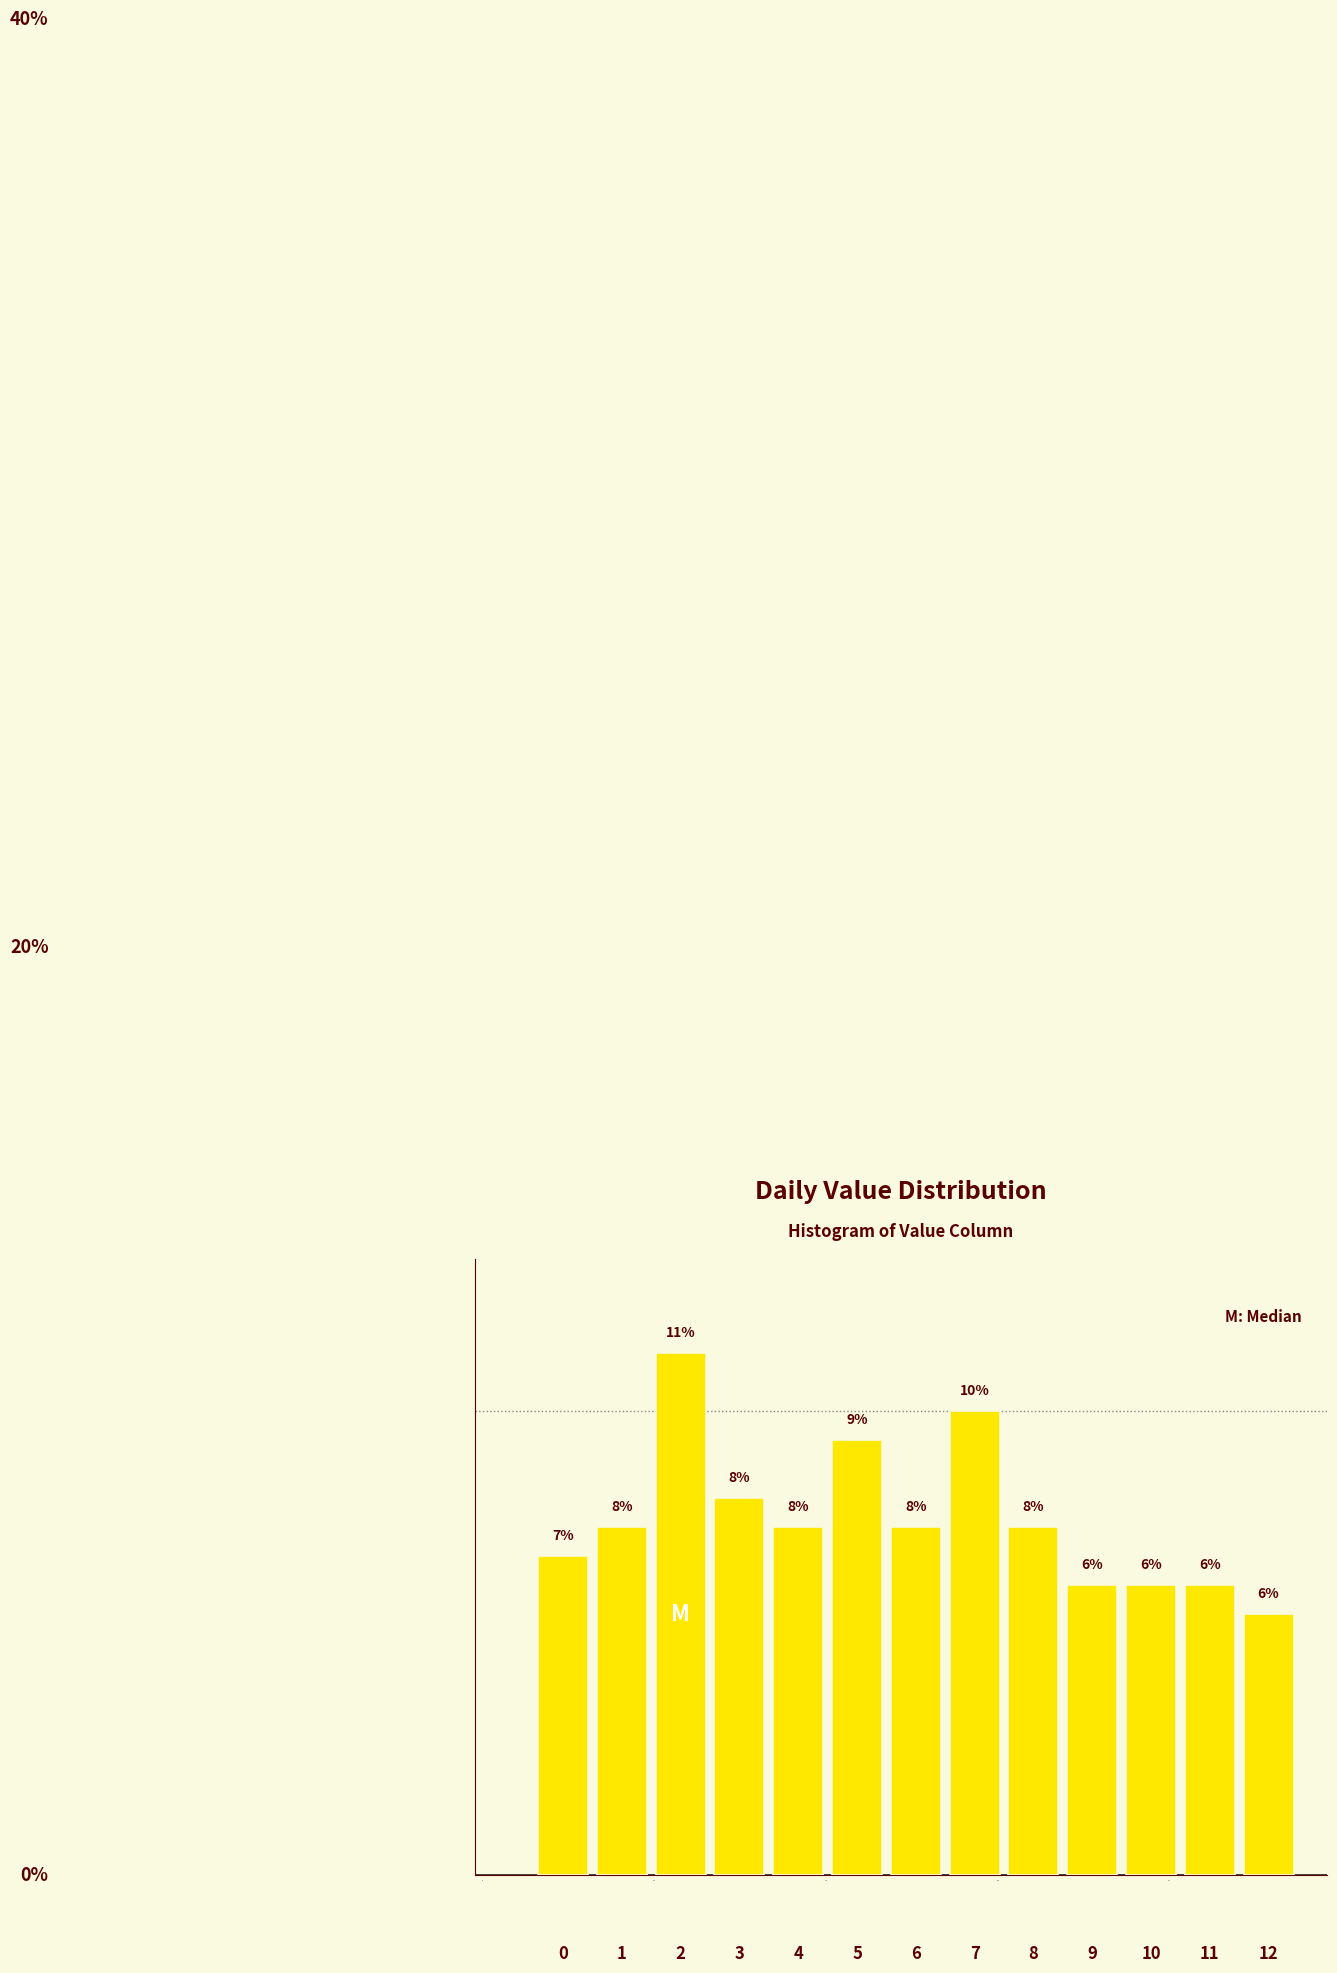

Read against the x-axis, roughly where is the centre of the tallest bar?

24